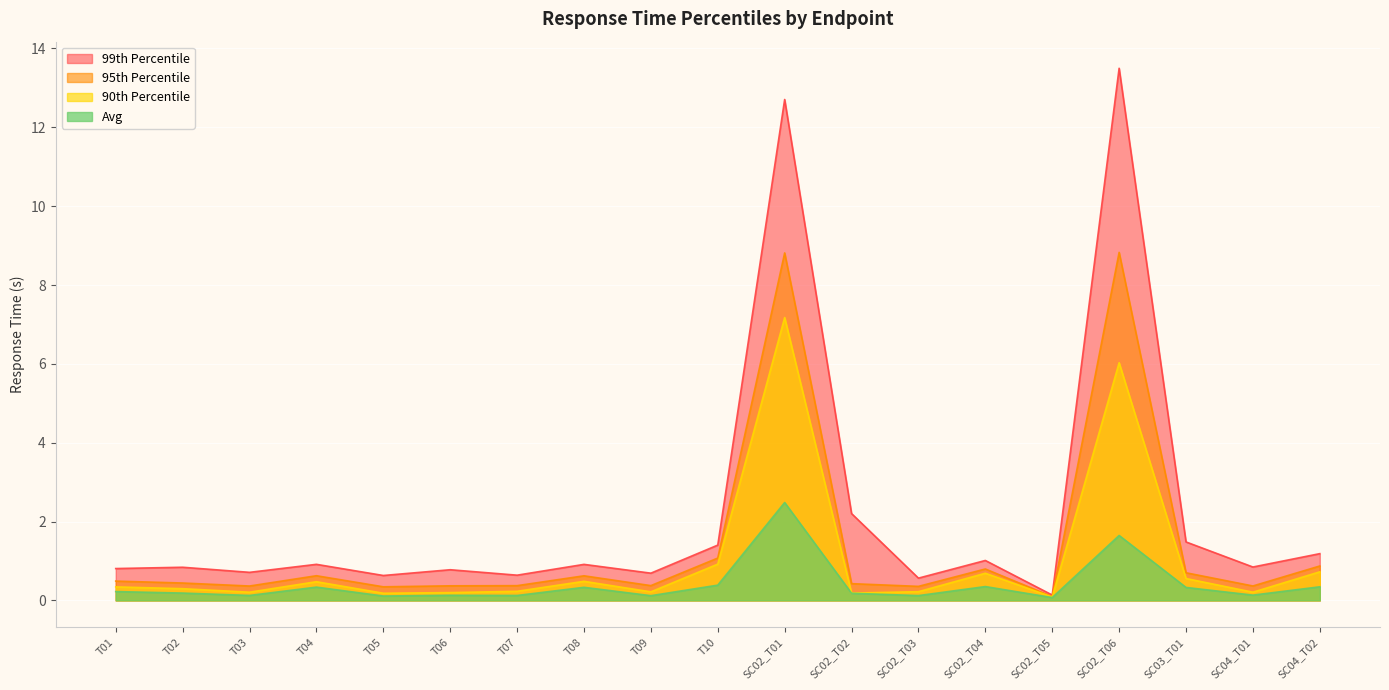

At T09, list the series in order from largest to smallest.

99th Percentile, 95th Percentile, 90th Percentile, Avg